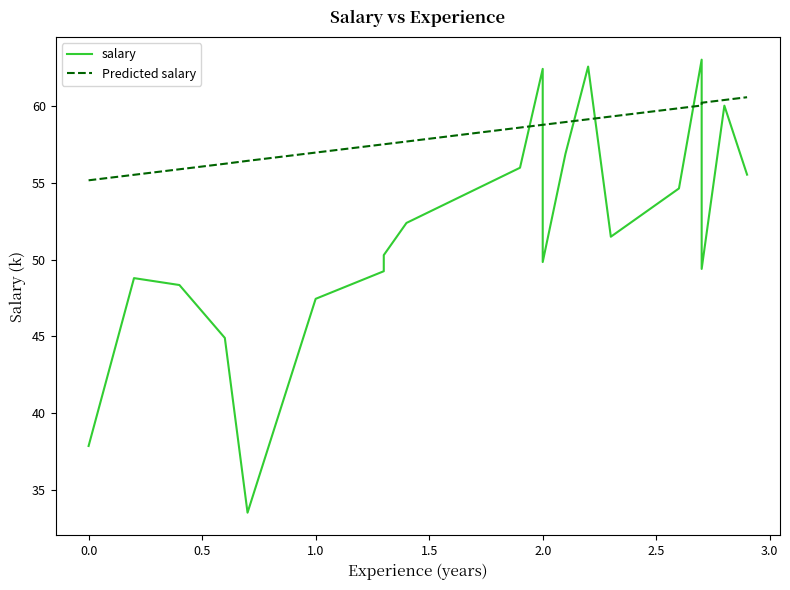

The value of salary at 2.0 is 74.4. True or false?

False